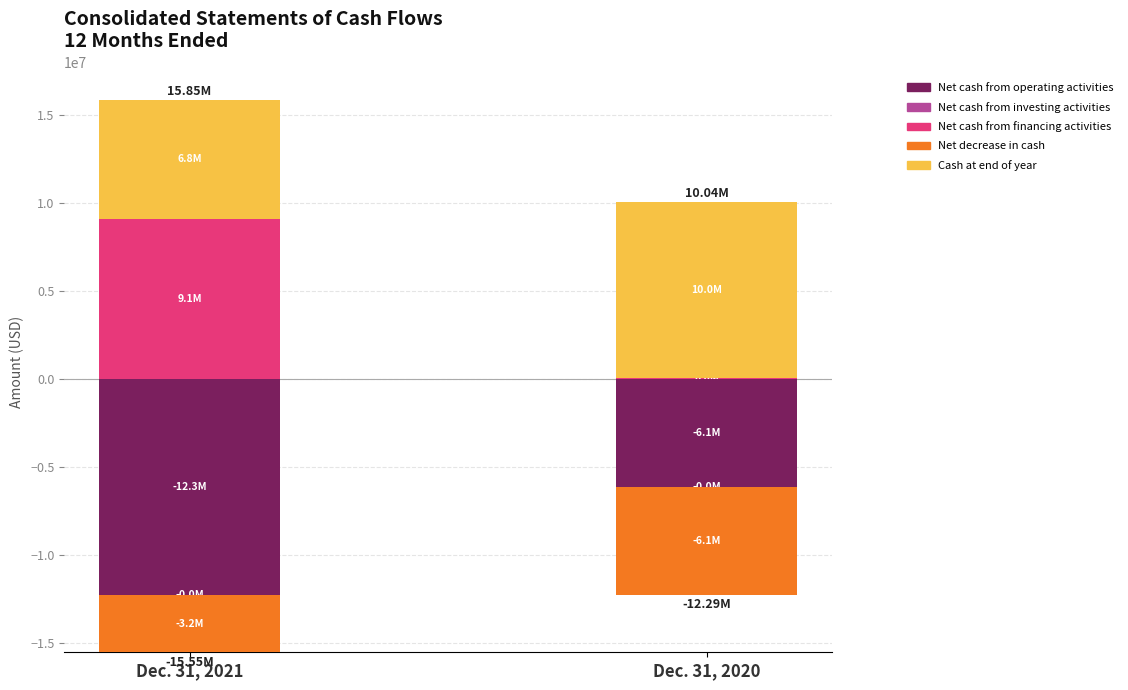

What is the sum of the Cash at end of year values at Dec. 31, 2020 and Dec. 31, 2021?

16772978